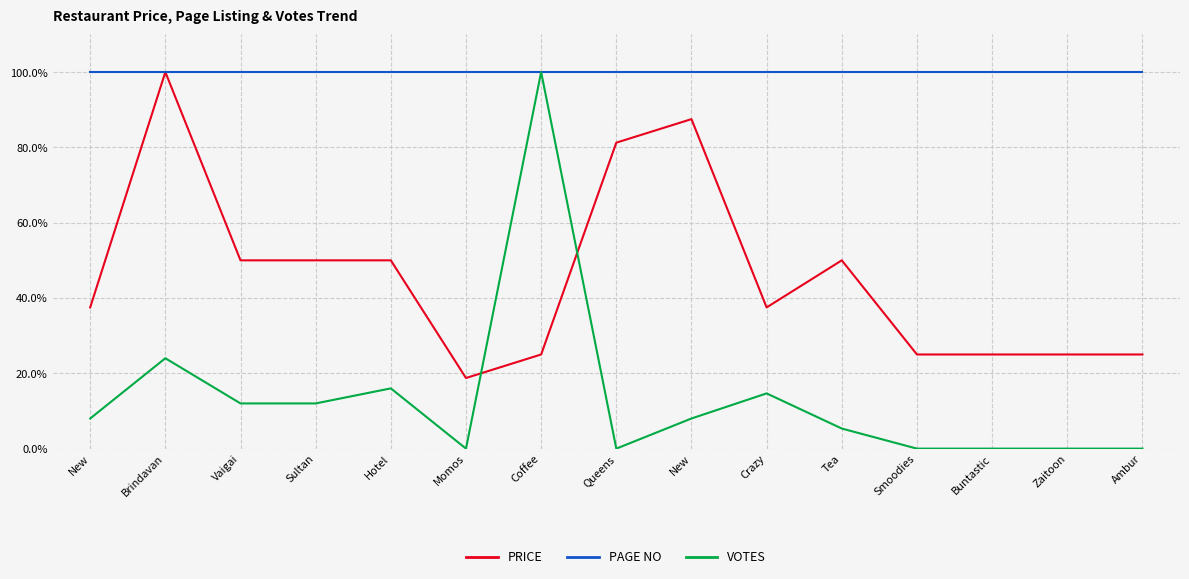

Reading left to right, what are all the values shown in this chart?

PRICE: New=37.5	Brindavan=100.0	Vaigai=50.0	Sultan=50.0	Hotel=50.0	Momos=18.8	Coffee=25.0	Queens=81.2	New=87.5	Crazy=37.5	Tea=50.0	Smoodies=25.0	Buntastic=25.0	Zaitoon=25.0	Ambur=25.0
PAGE NO: New=100.0	Brindavan=100.0	Vaigai=100.0	Sultan=100.0	Hotel=100.0	Momos=100.0	Coffee=100.0	Queens=100.0	New=100.0	Crazy=100.0	Tea=100.0	Smoodies=100.0	Buntastic=100.0	Zaitoon=100.0	Ambur=100.0
VOTES: New=8.0	Brindavan=24.0	Vaigai=12.0	Sultan=12.0	Hotel=16.0	Momos=0.0	Coffee=100.0	Queens=0.0	New=8.0	Crazy=14.7	Tea=5.3	Smoodies=0.0	Buntastic=0.0	Zaitoon=0.0	Ambur=0.0